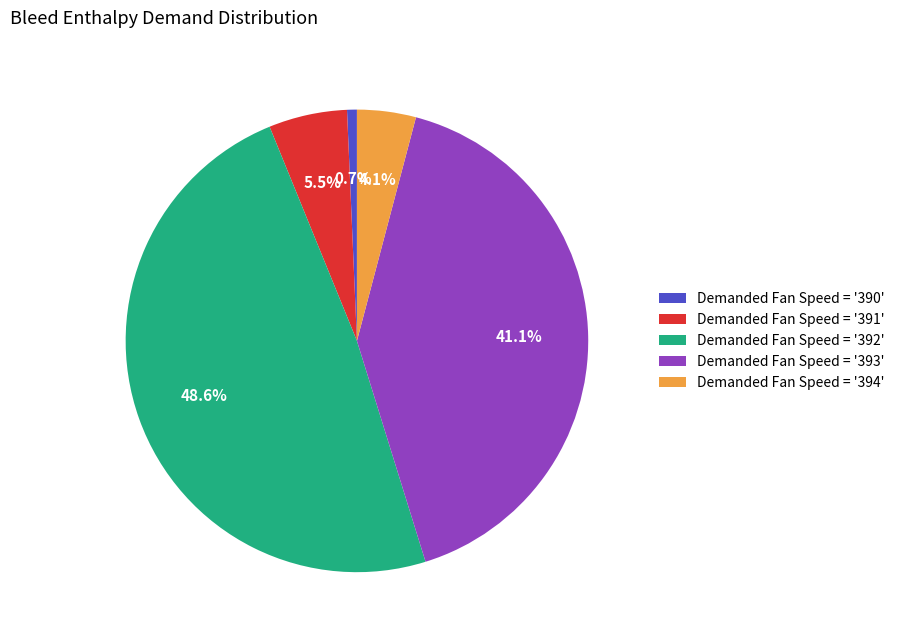

Combined, do Demanded Fan Speed = '393' and Demanded Fan Speed = '391' account for over 50%?

No